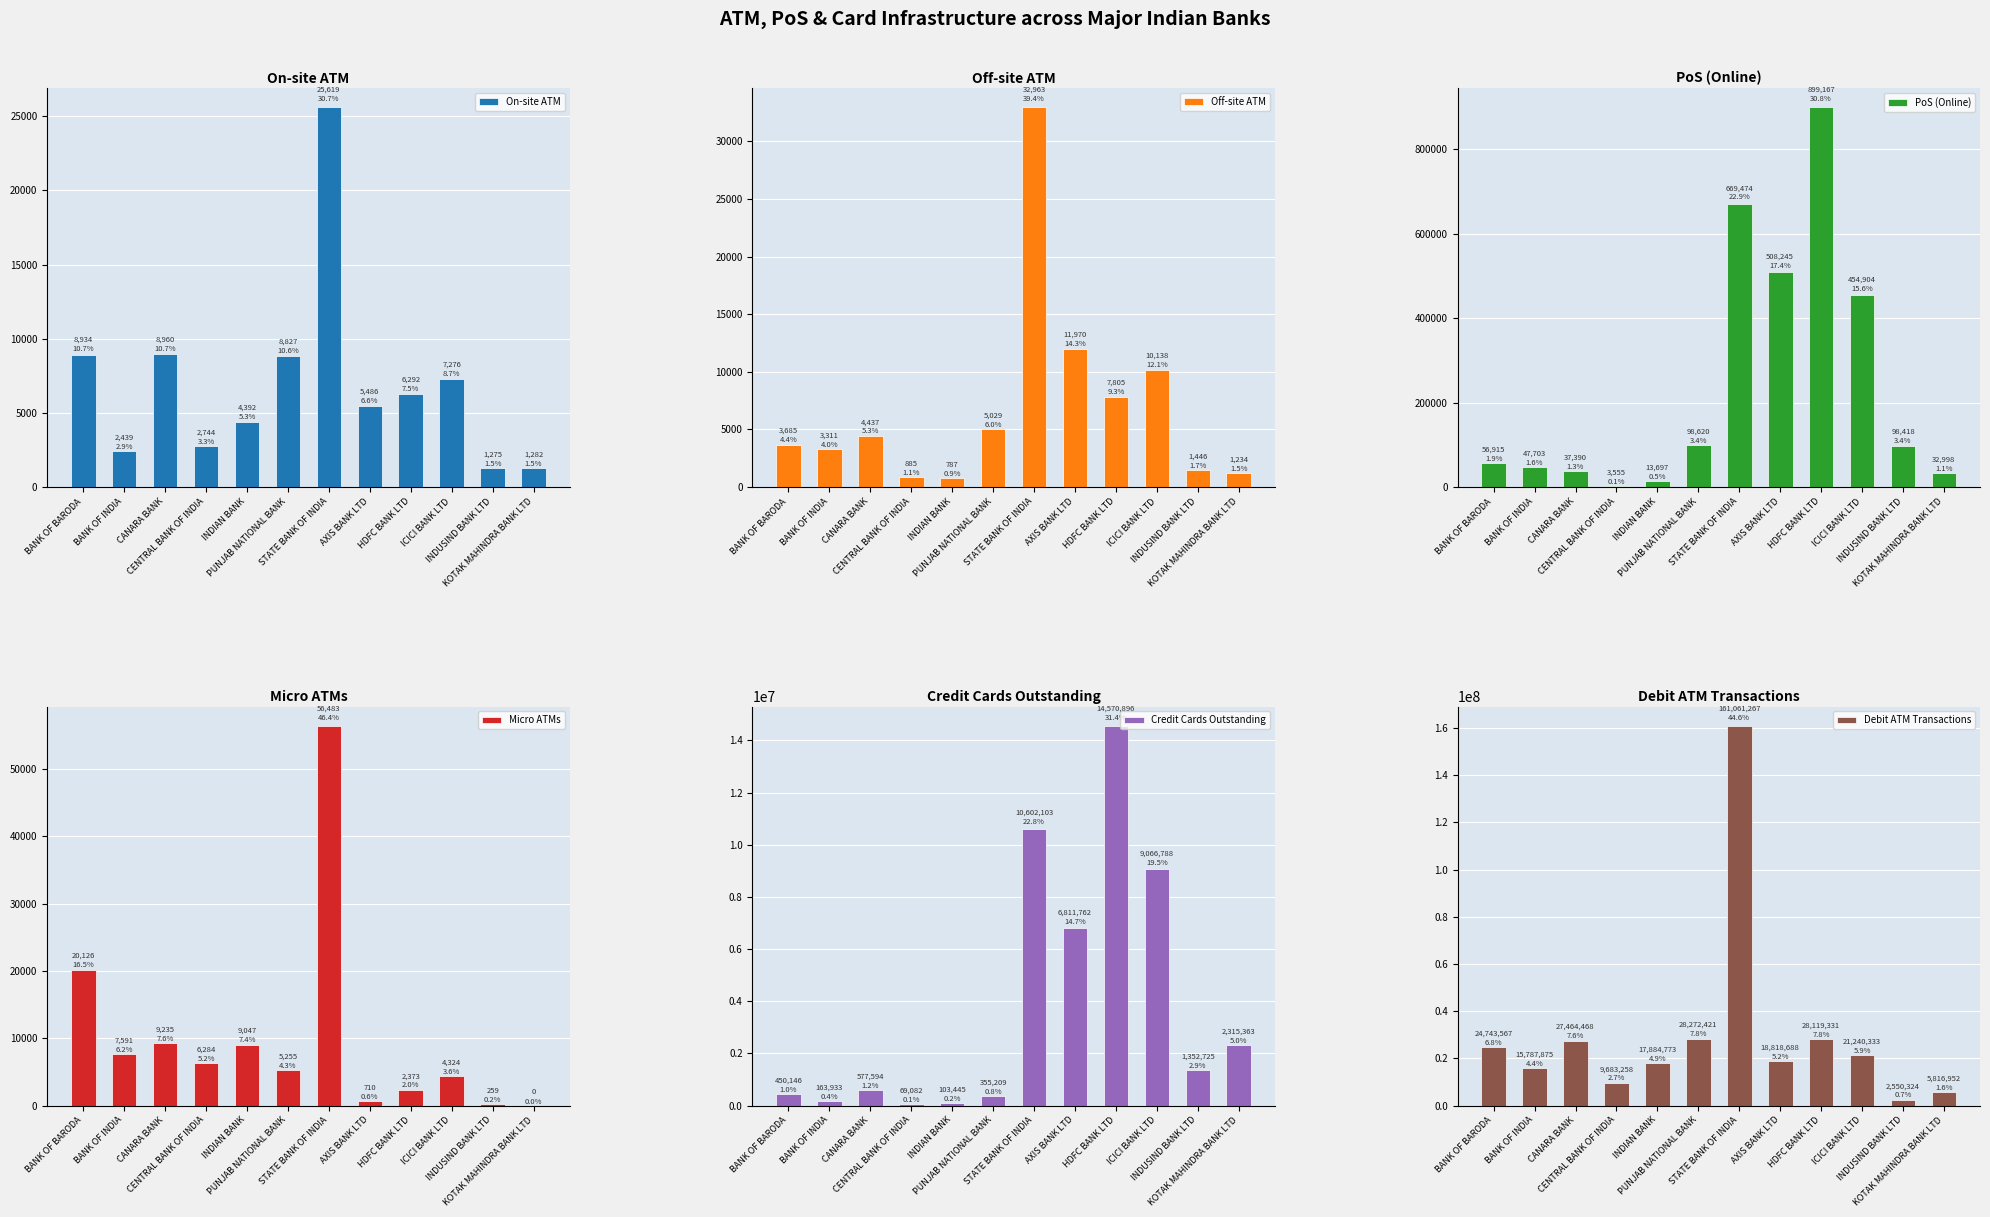

The On-site ATM series shows 14061 at PUNJAB NATIONAL BANK. True or false?

False